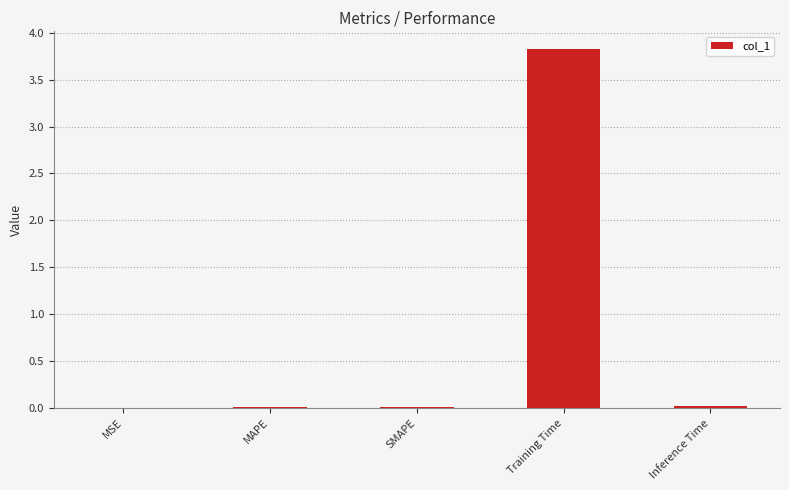

The value at Training Time is 0.9. True or false?

False